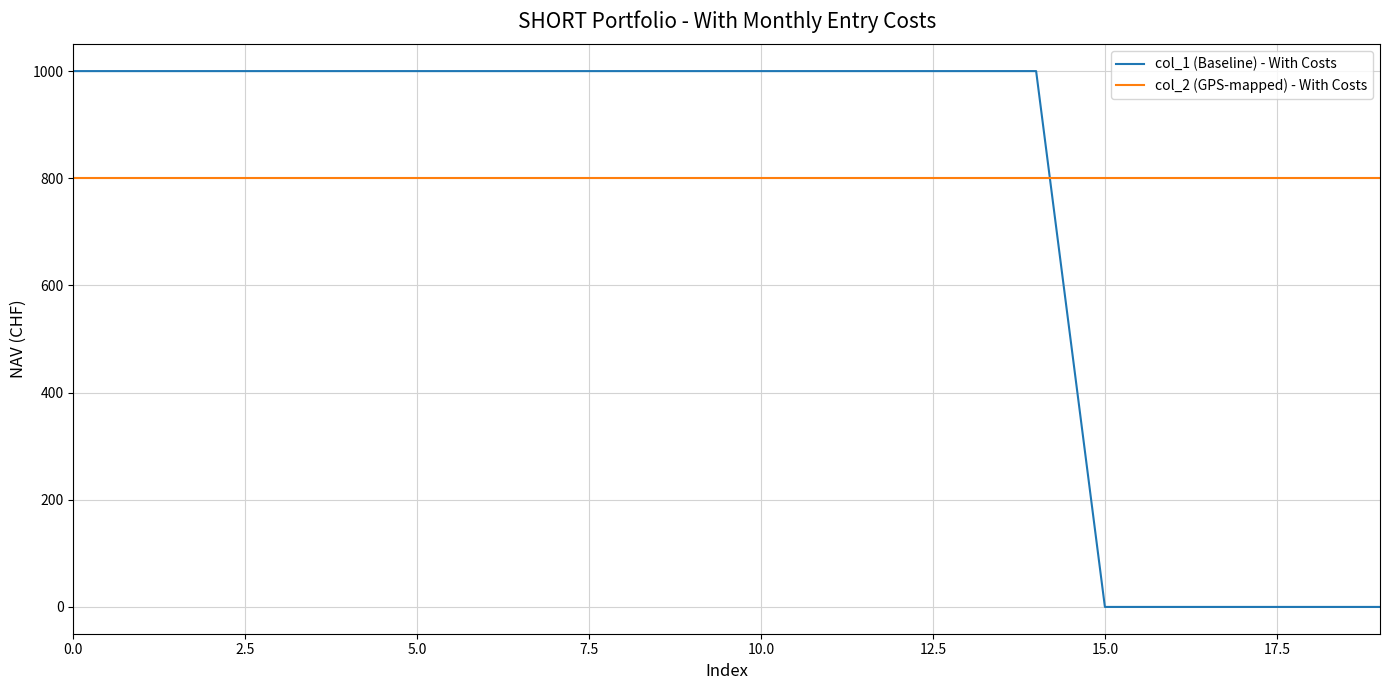

After their last crossing, which series has the higher values: col_2 (GPS-mapped) - With Costs or col_1 (Baseline) - With Costs?

col_2 (GPS-mapped) - With Costs